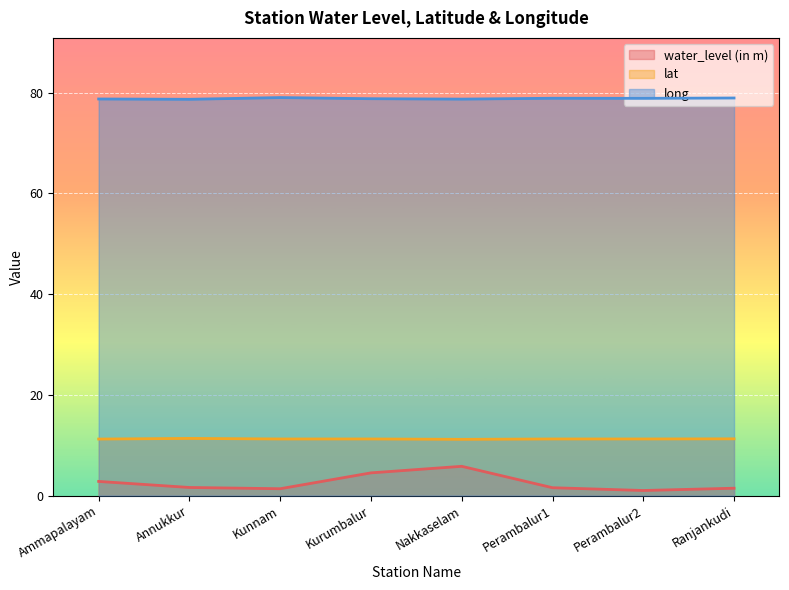

List the labels in order of lat value, smallest first.

Nakkaselam, Ammapalayam, Kunnam, Perambalur2, Perambalur1, Kurumbalur, Ranjankudi, Annukkur